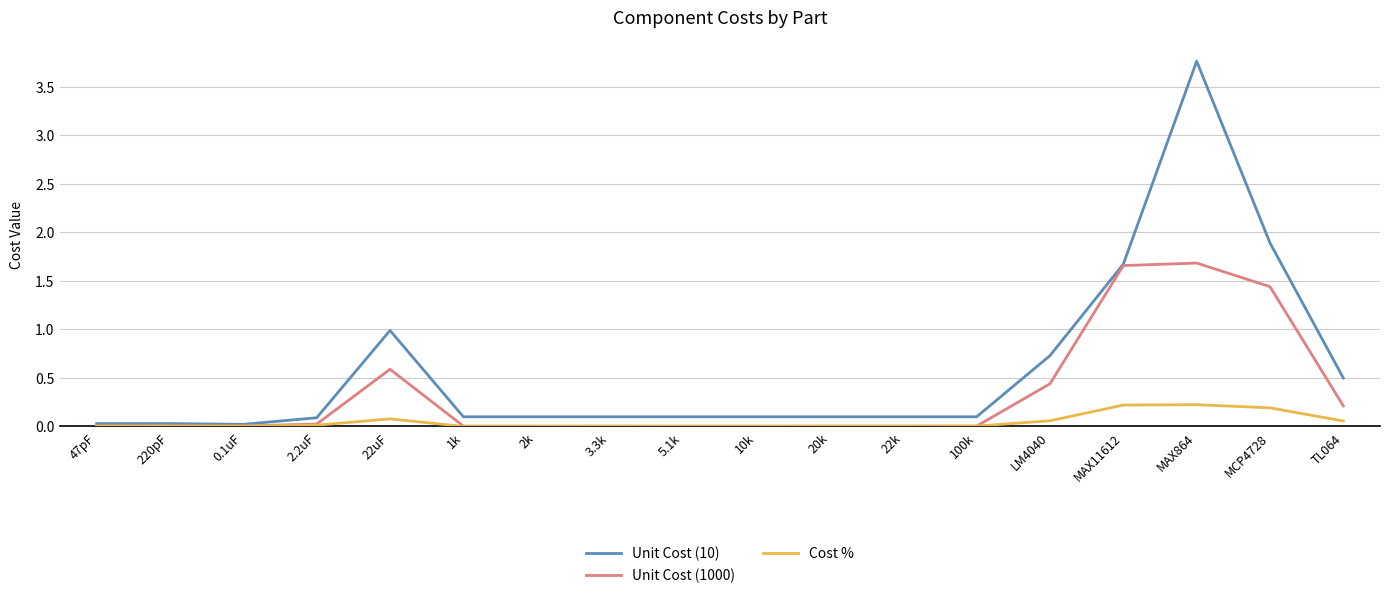

At how many categories does at least one series exceed 2?

1